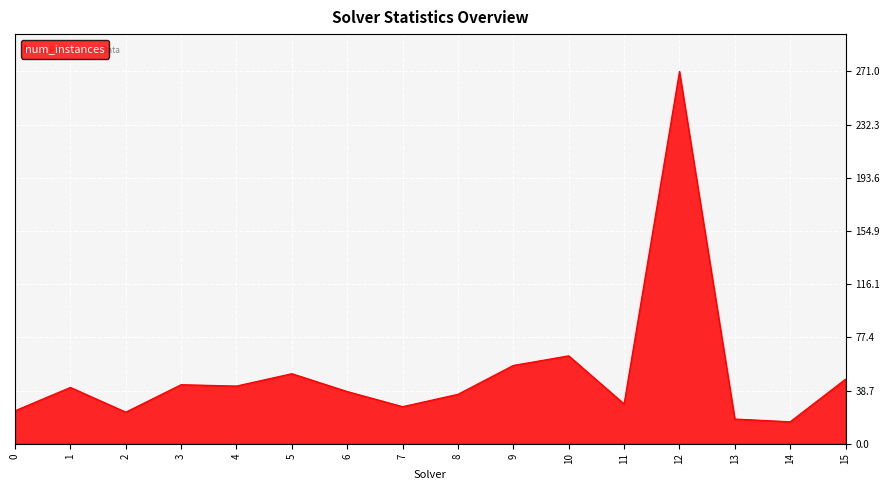

What is the difference between the values at 9 and 8?

21